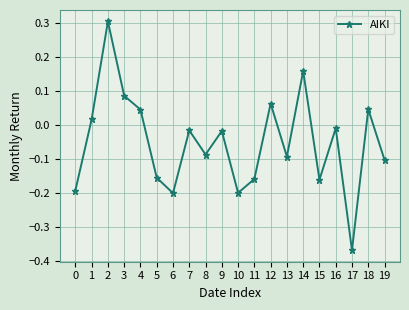

How many series are shown in this chart?

1